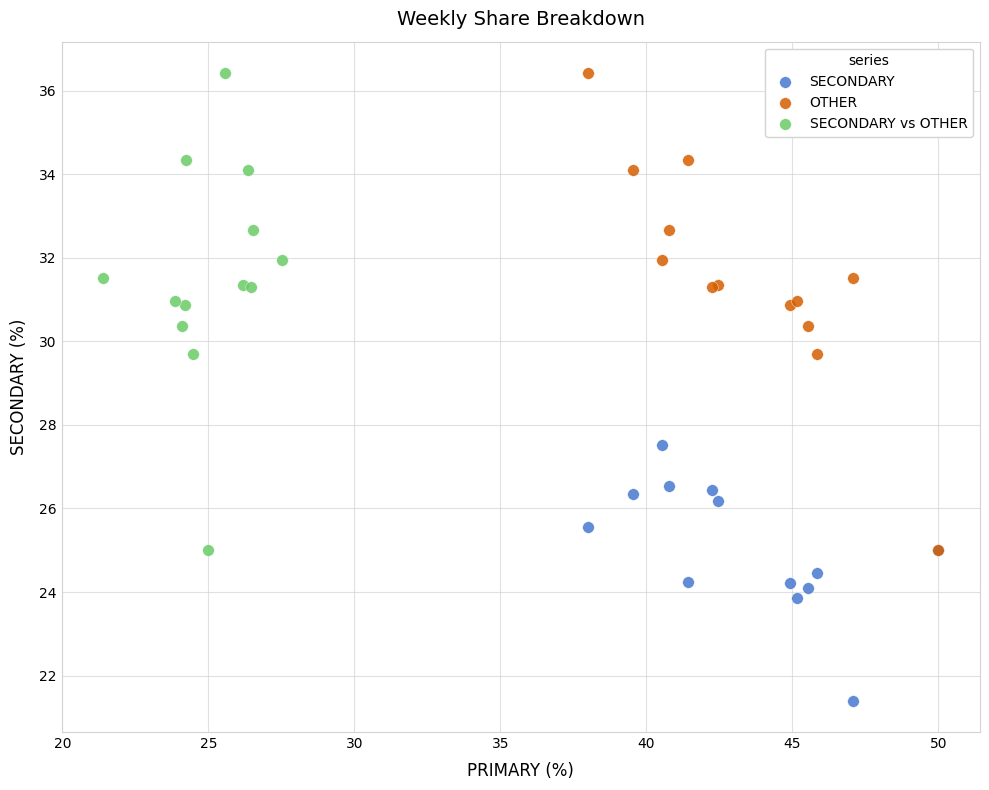

Which series contains the lowest Y value?

SECONDARY